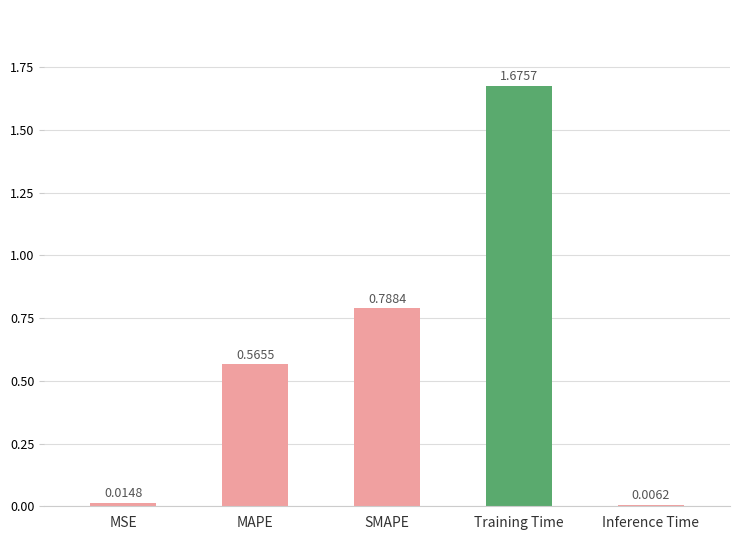

What is the label of the 3rd bar from the left?

SMAPE